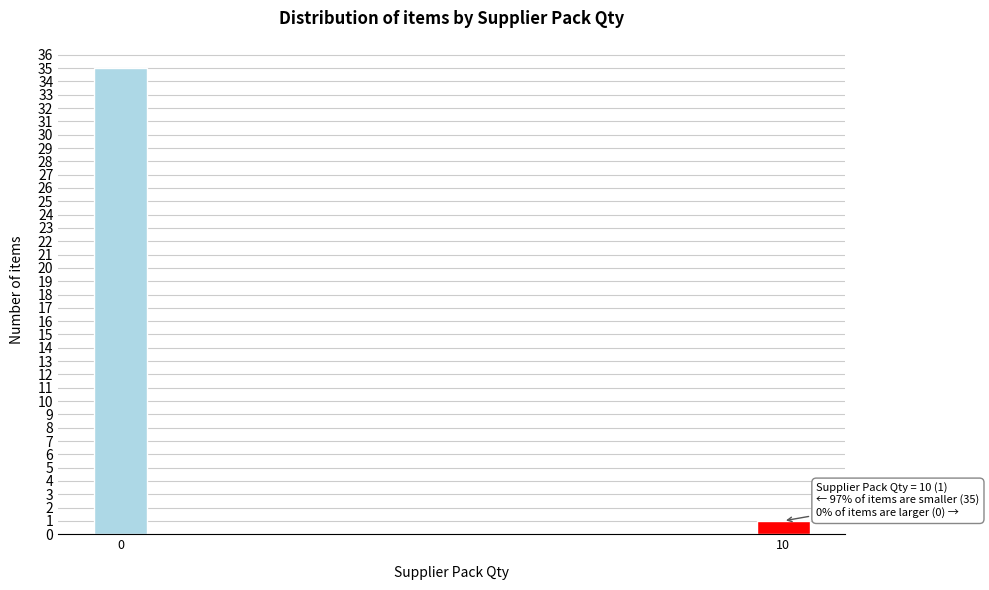

Reading left to right, list all the values displayed in this chart.

35	1